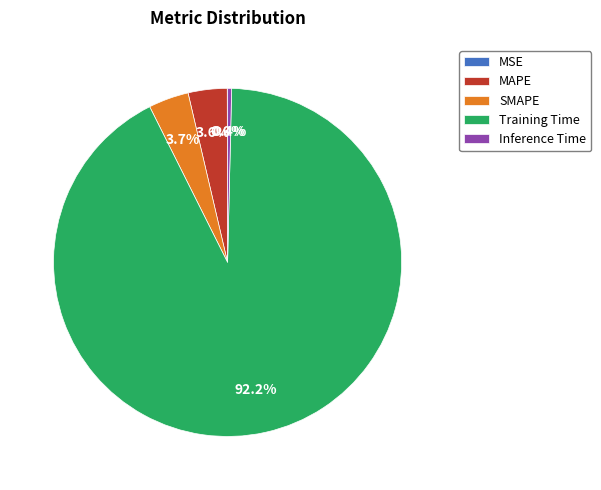

Which slice is the largest?

Training Time